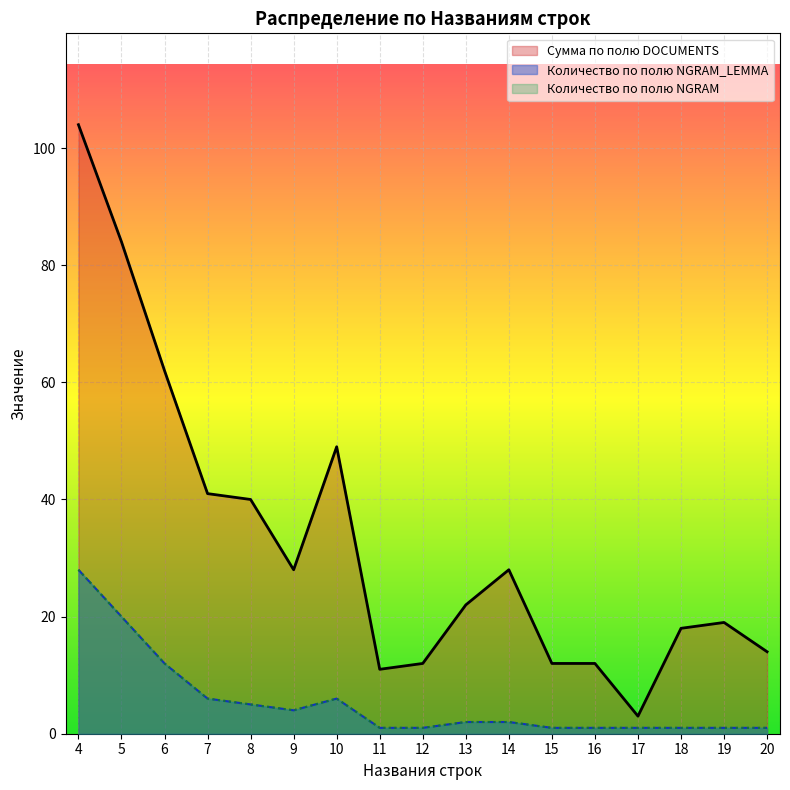

Count the number of data series in this chart.

3